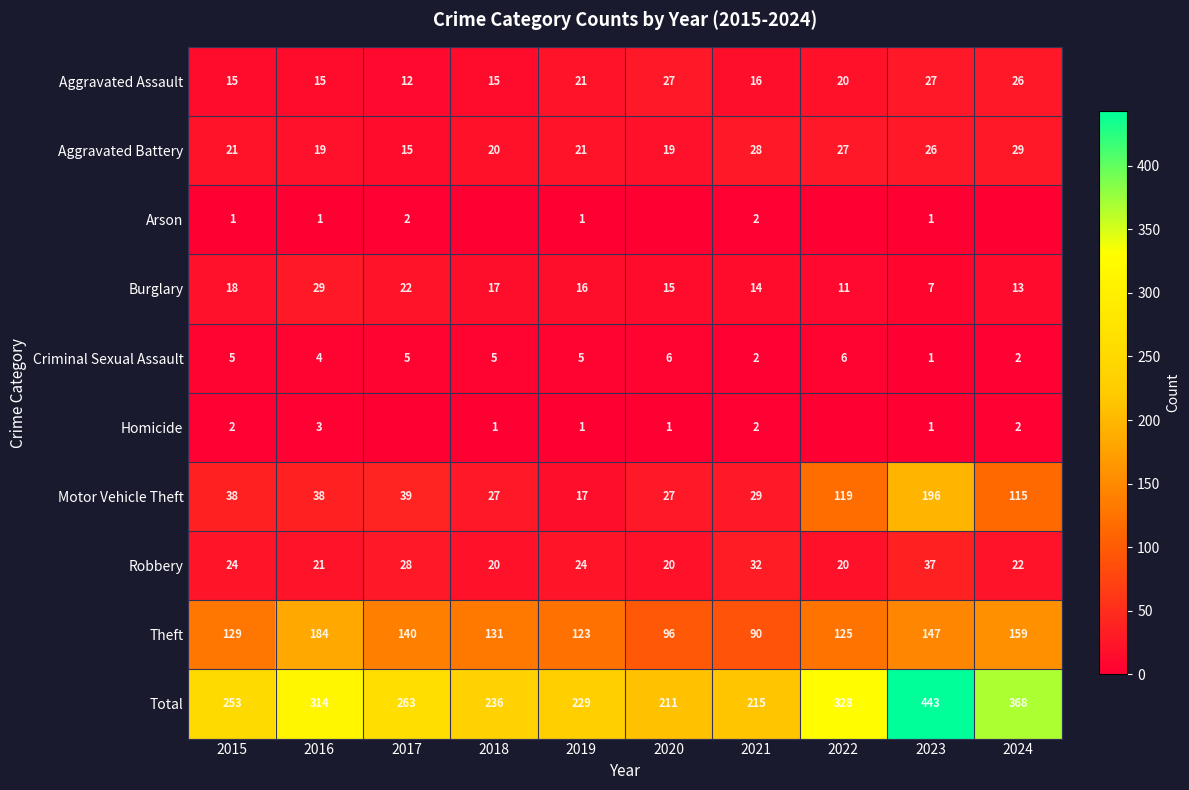

At how many categories does at least one series exceed 236?

6